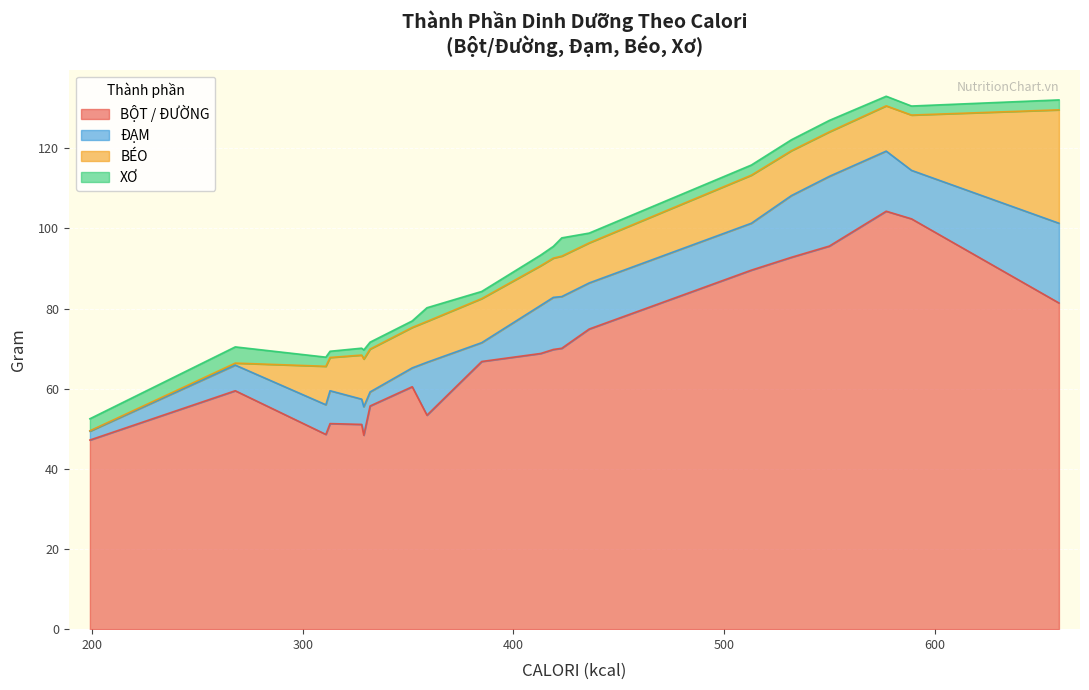

How many values in the XƠ series are below 2?

5